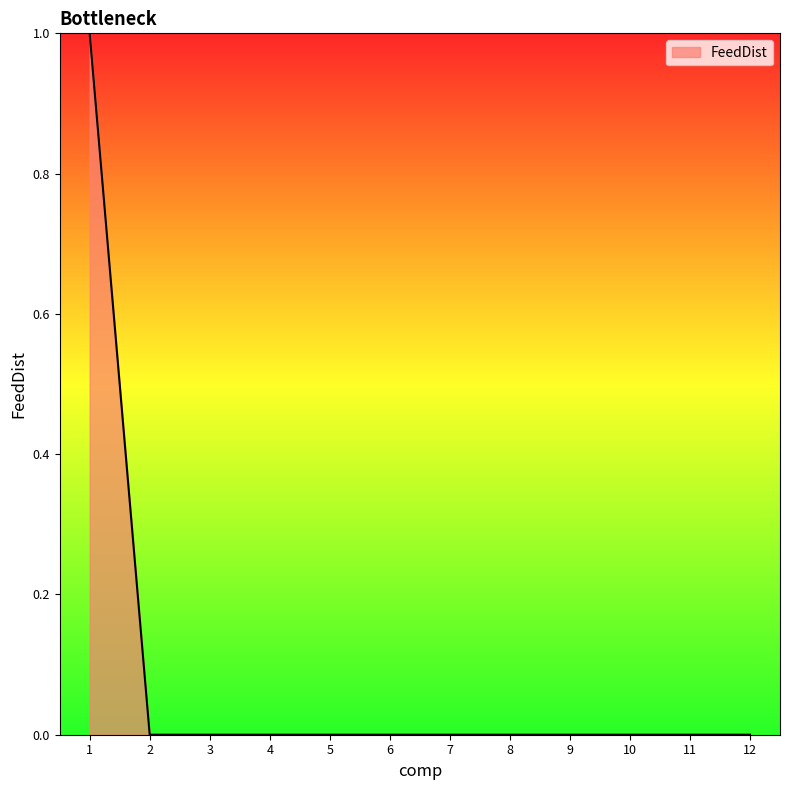

What is the change in value from 1 to 2?

-1